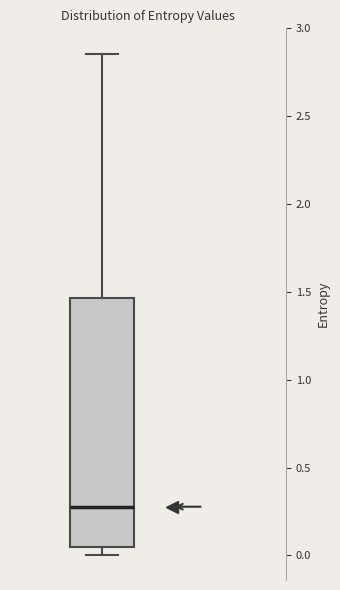

Where does the upper whisker of the box end on the y-axis? The values are not printed on the chart, so give them approximately, as read against the axis.

2.85